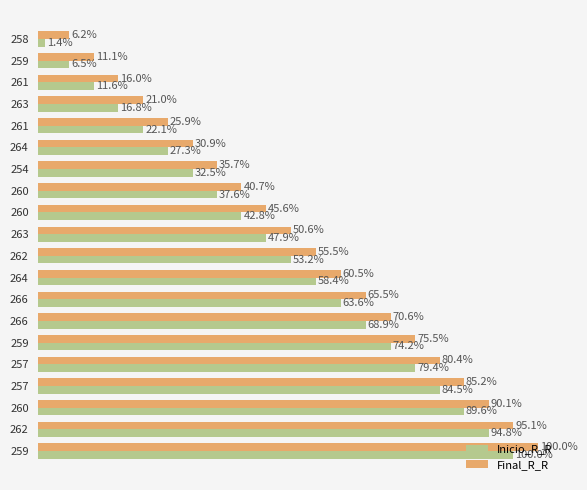

What are all the series names shown in the legend?

Inicio_R_R, Final_R_R